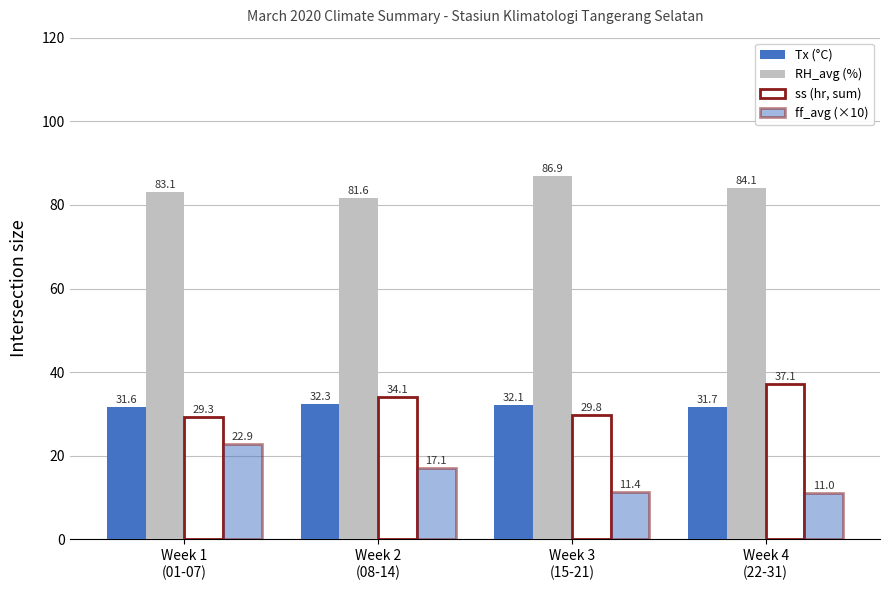

At which label is ss (hr, sum) closest to 33?

Week 2
(08-14)